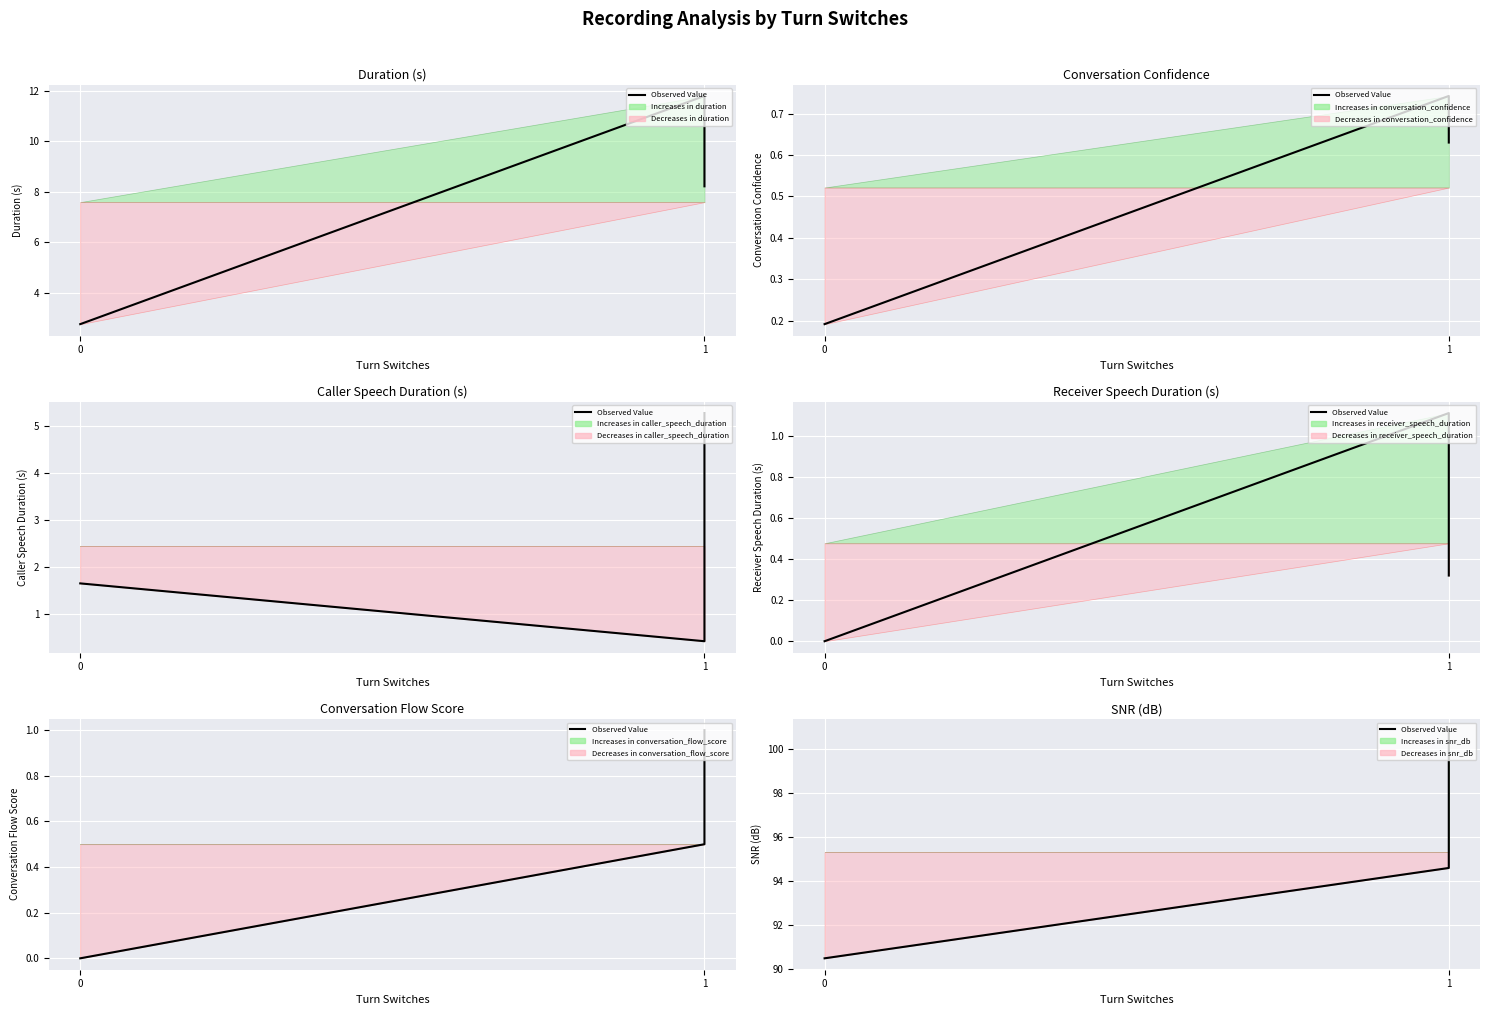

Reading right to left, transcribe all the data shown in this chart.

100.9	94.6	90.5